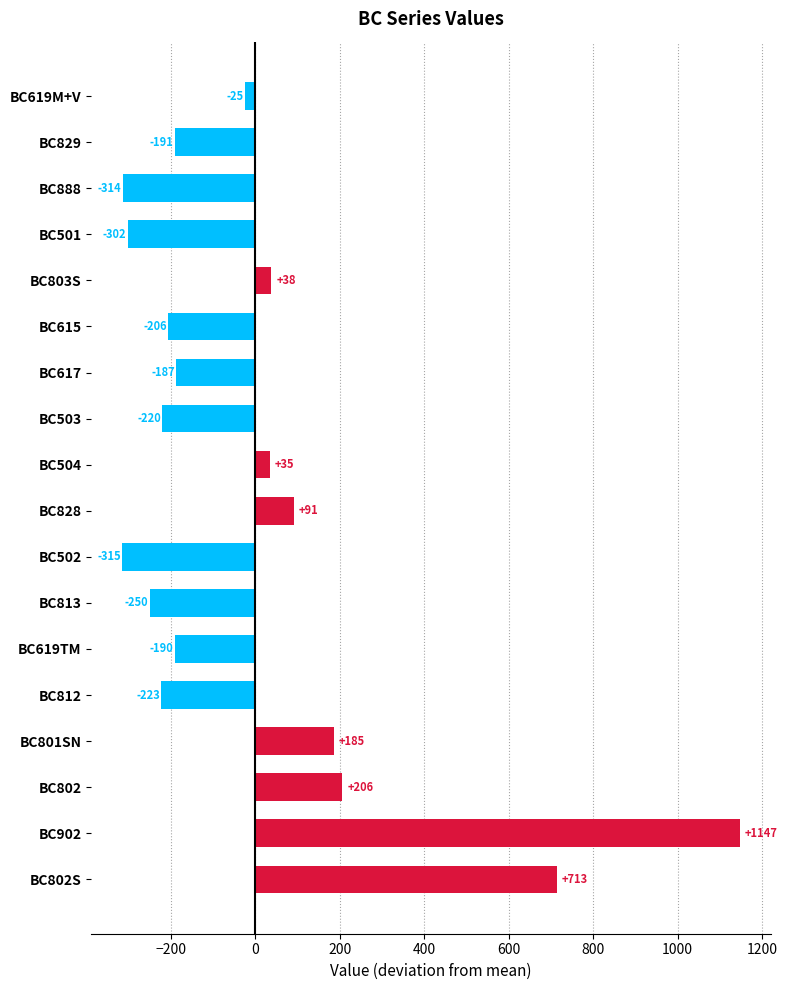

Is it true that the value at BC902 is 1147.4?

True